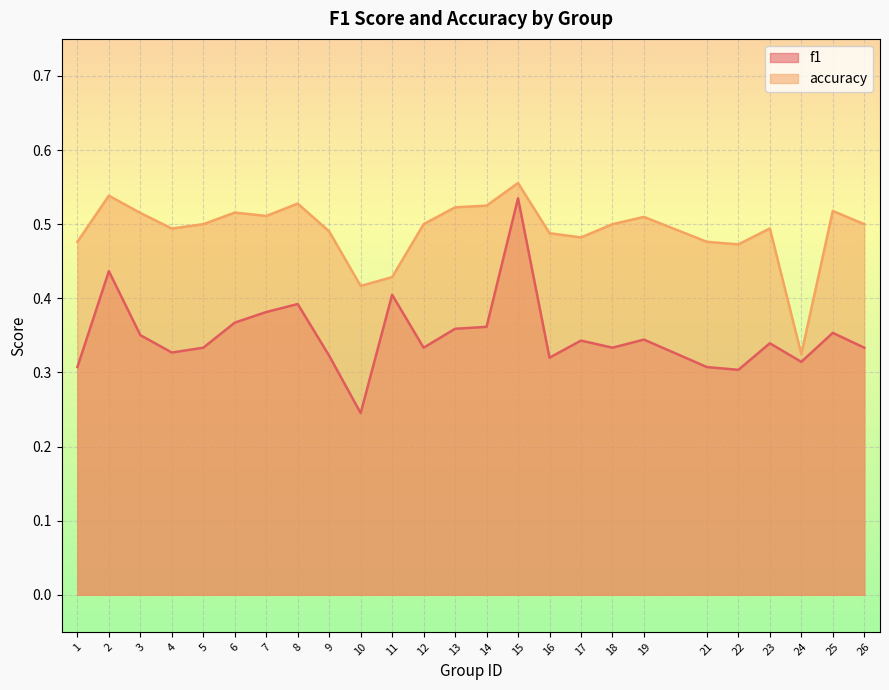

How many interior local valleys does the f1 series have?

7